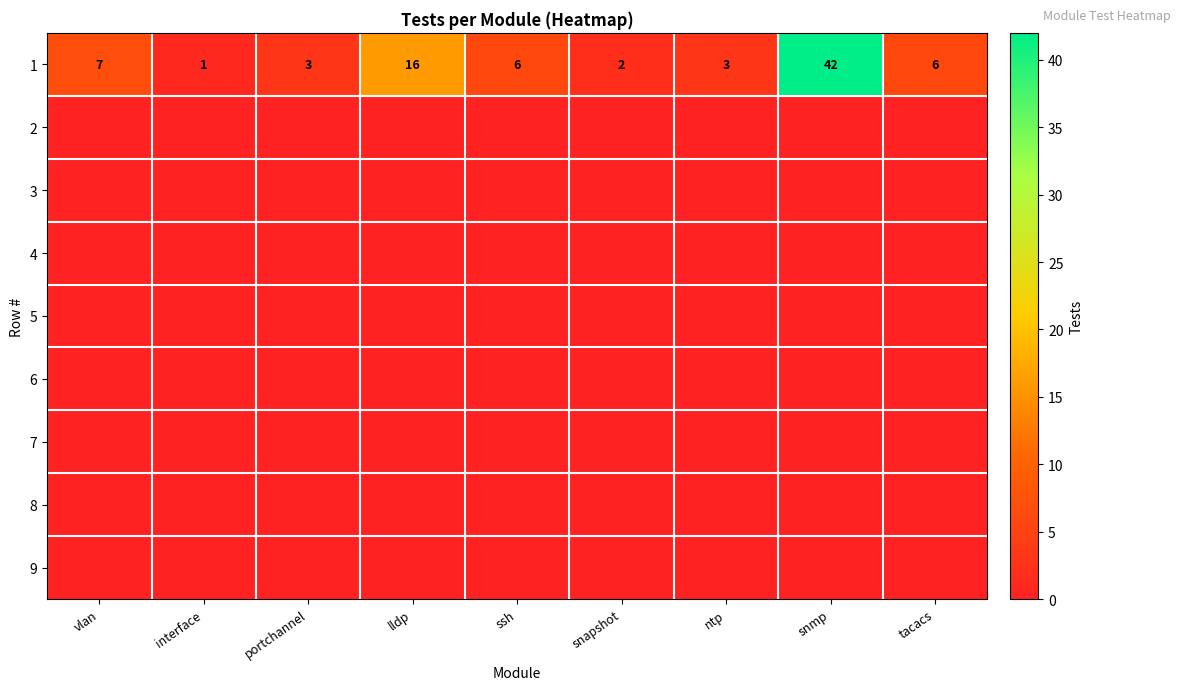

Count the number of data series in this chart.

9